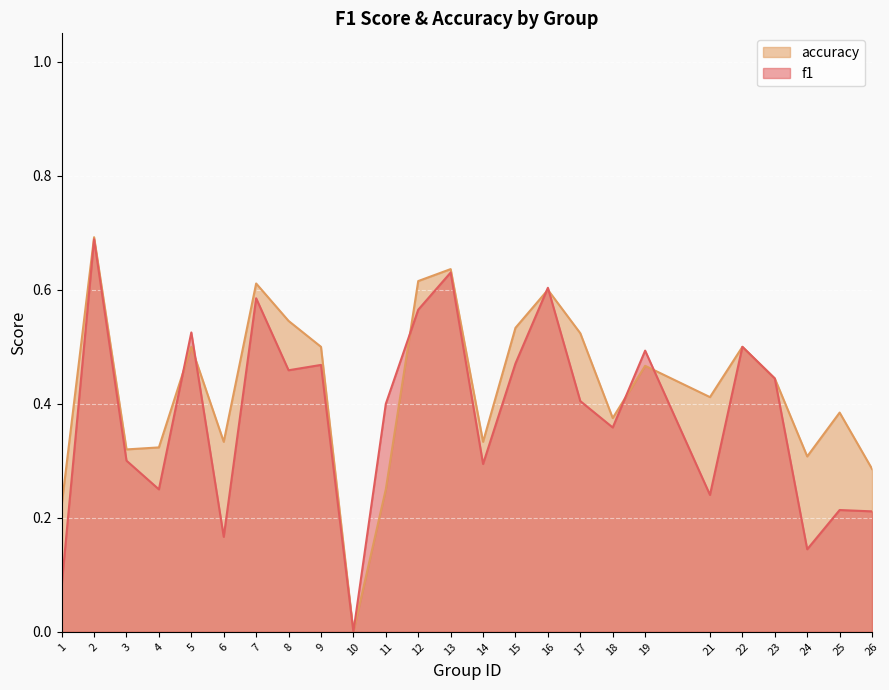

Reading left to right, transcribe all the data shown in this chart.

f1: 0.1	0.7	0.3	0.2	0.5	0.2	0.6	0.5	0.5	0.0	0.4	0.6	0.6	0.3	0.5	0.6	0.4	0.4	0.5	0.2	0.5	0.4	0.1	0.2	0.2
accuracy: 0.2	0.7	0.3	0.3	0.5	0.3	0.6	0.5	0.5	0.0	0.2	0.6	0.6	0.3	0.5	0.6	0.5	0.4	0.5	0.4	0.5	0.4	0.3	0.4	0.3